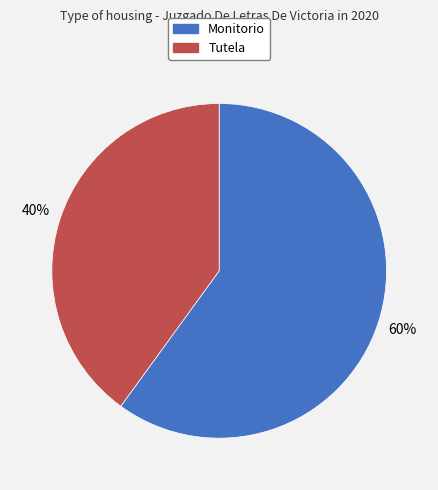

What is the largest slice in the pie chart?

Monitorio